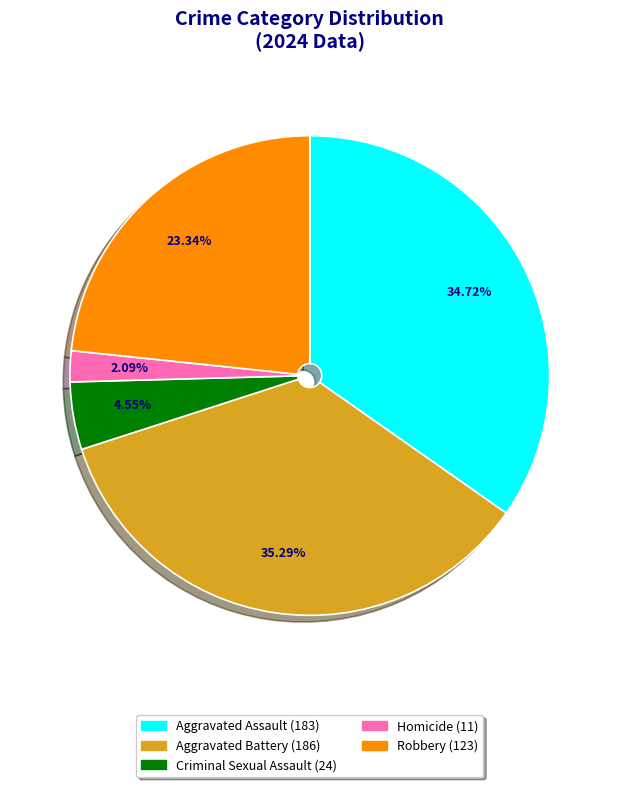

Rank the categories by value from lowest to highest.

Homicide, Criminal Sexual Assault, Robbery, Aggravated Assault, Aggravated Battery